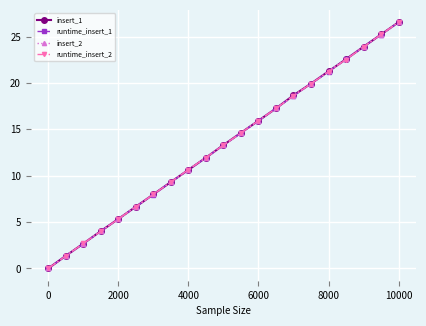

True or false: insert_2 has more than 0 interior local peaks.

False